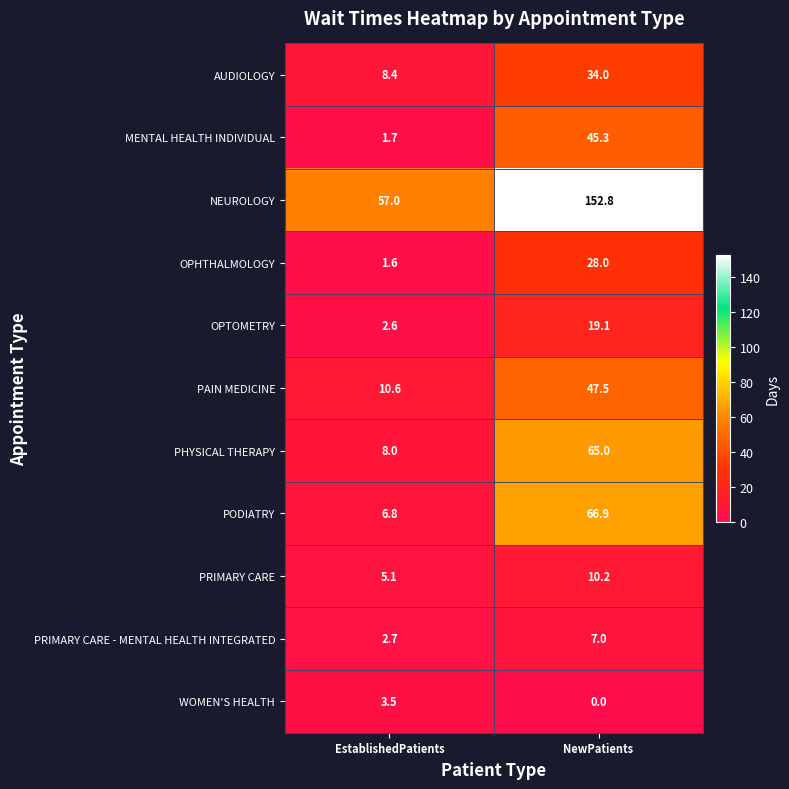

Reading left to right, extract all data points from this chart.

AUDIOLOGY: EstablishedPatients=8.4	NewPatients=34.0
MENTAL HEALTH INDIVIDUAL: EstablishedPatients=1.7	NewPatients=45.3
NEUROLOGY: EstablishedPatients=57.0	NewPatients=152.8
OPHTHALMOLOGY: EstablishedPatients=1.6	NewPatients=28.0
OPTOMETRY: EstablishedPatients=2.6	NewPatients=19.1
PAIN MEDICINE: EstablishedPatients=10.6	NewPatients=47.5
PHYSICAL THERAPY: EstablishedPatients=8.0	NewPatients=65.0
PODIATRY: EstablishedPatients=6.8	NewPatients=66.9
PRIMARY CARE: EstablishedPatients=5.1	NewPatients=10.2
PRIMARY CARE - MENTAL HEALTH INTEGRATED: EstablishedPatients=2.7	NewPatients=7.0
WOMEN'S HEALTH: EstablishedPatients=3.5	NewPatients=0.0